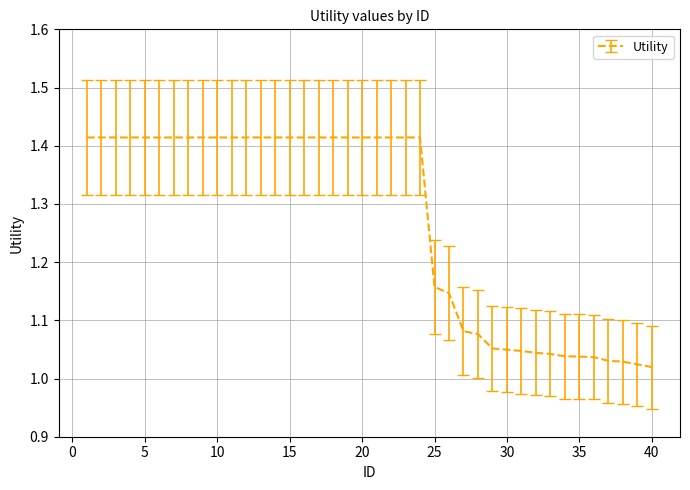

At which category does the chart reach its peak across all series?

1